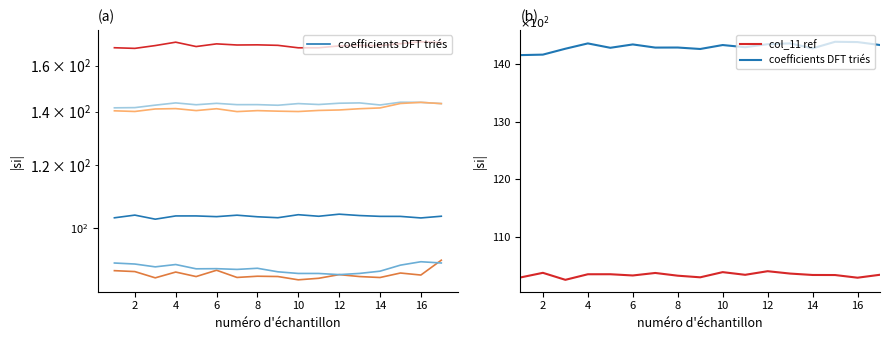

What is the minimum value for col_11 ref?

102.5